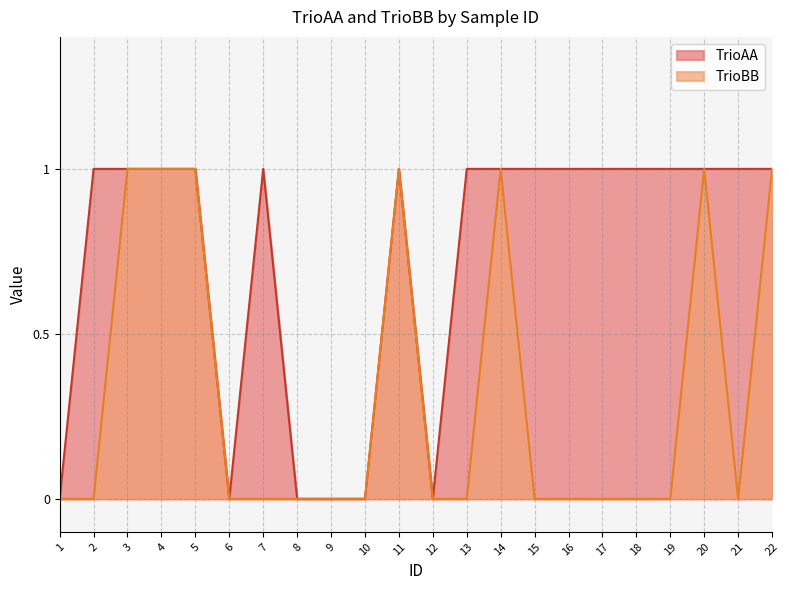

How many TrioBB values are between 0 and 1?

22